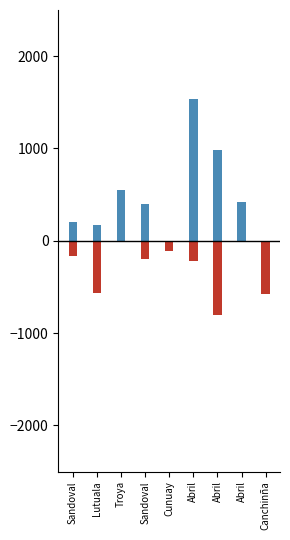

At which category is the sum across all series the highest?

Abril